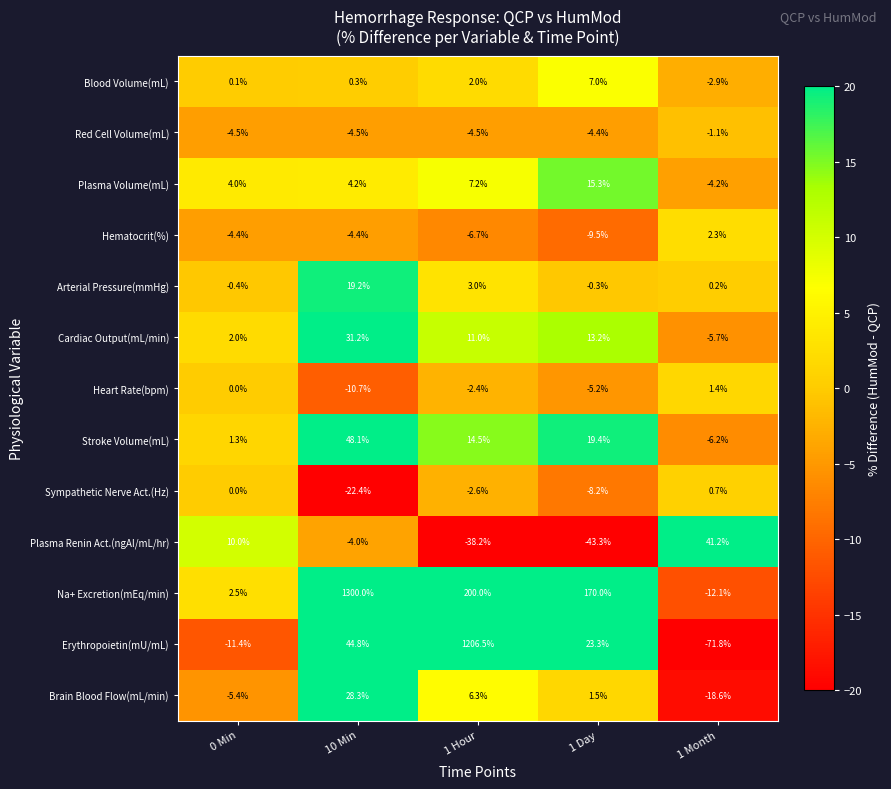

Which label corresponds to the largest value in the chart?

10 Min